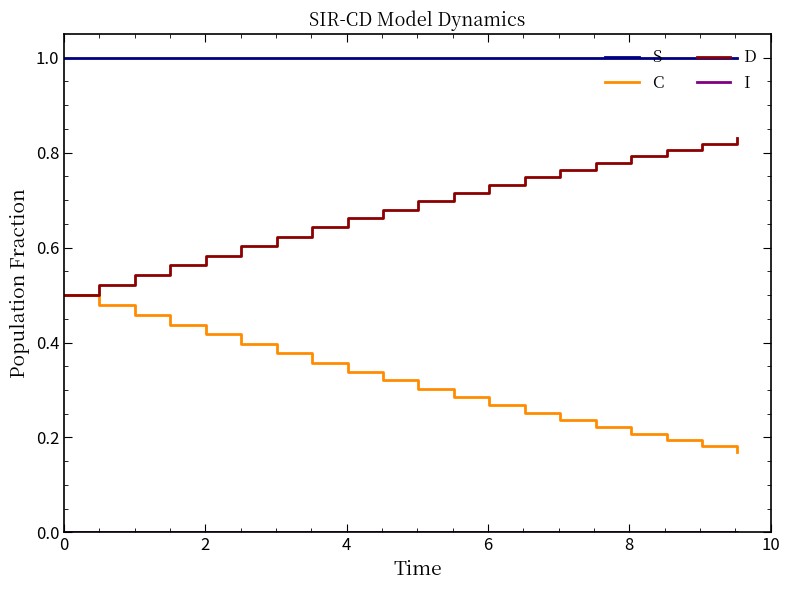

What is the lowest value of the S series?

1.0